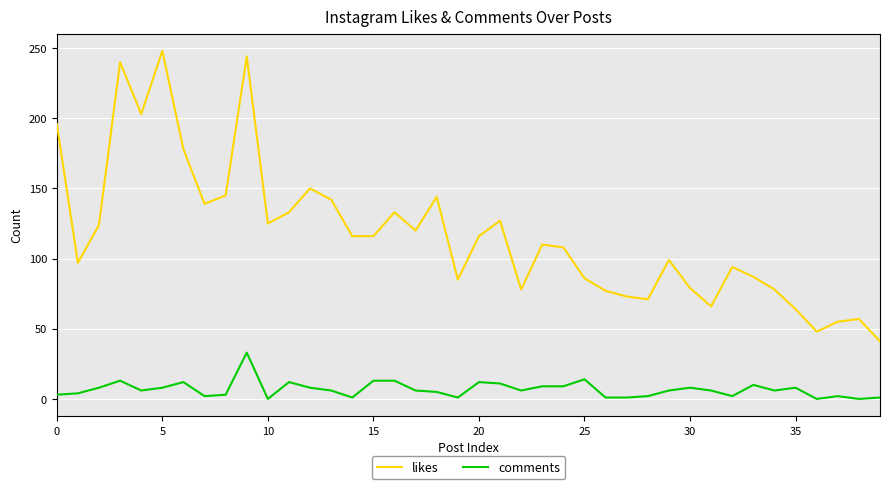

True or false: comments and likes cross at least once.

False